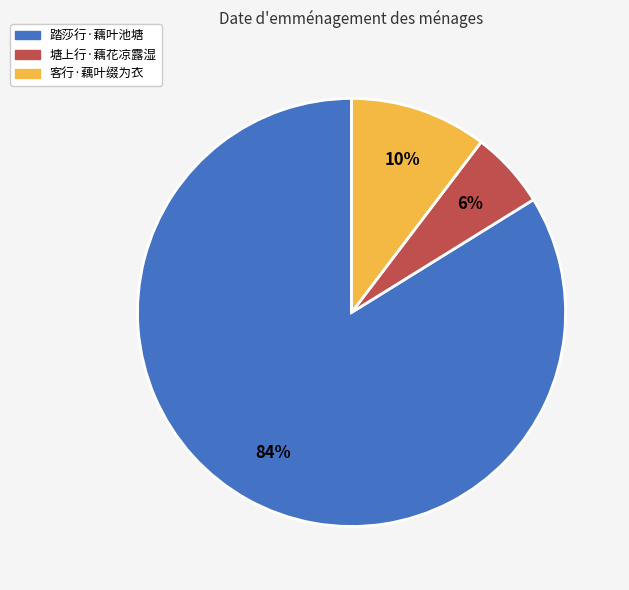

Which category has the biggest portion of the pie?

踏莎行·藕叶池塘